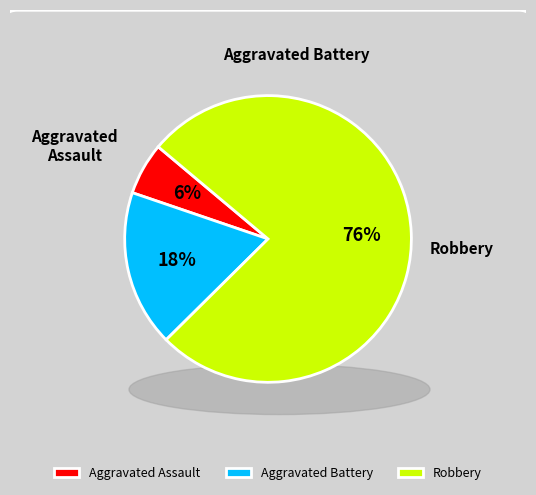

Is it true that Robbery is 76% of the pie?

True